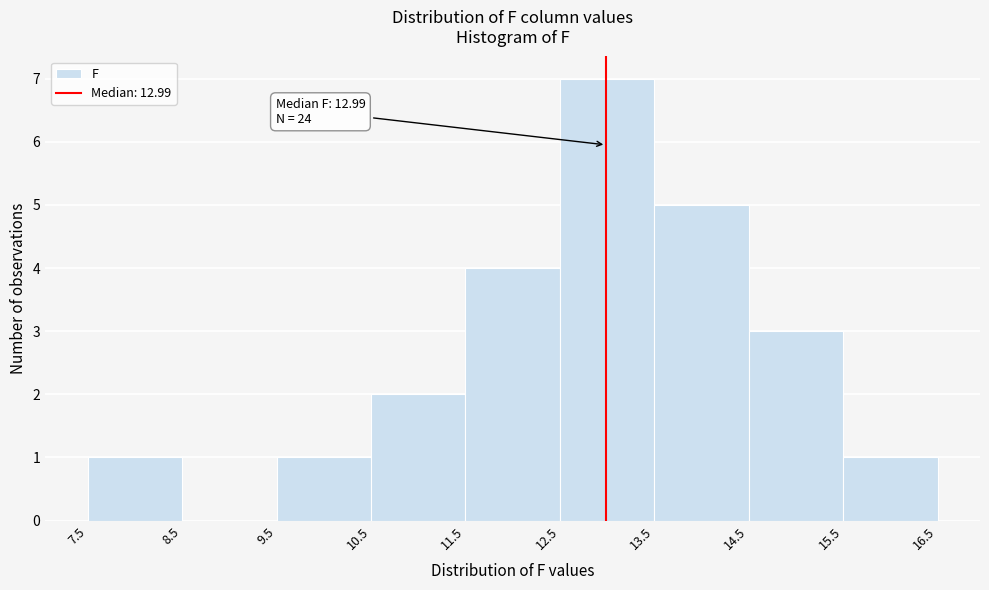

Over which range of the x-axis is the bar tallest?

12.5 to 13.5